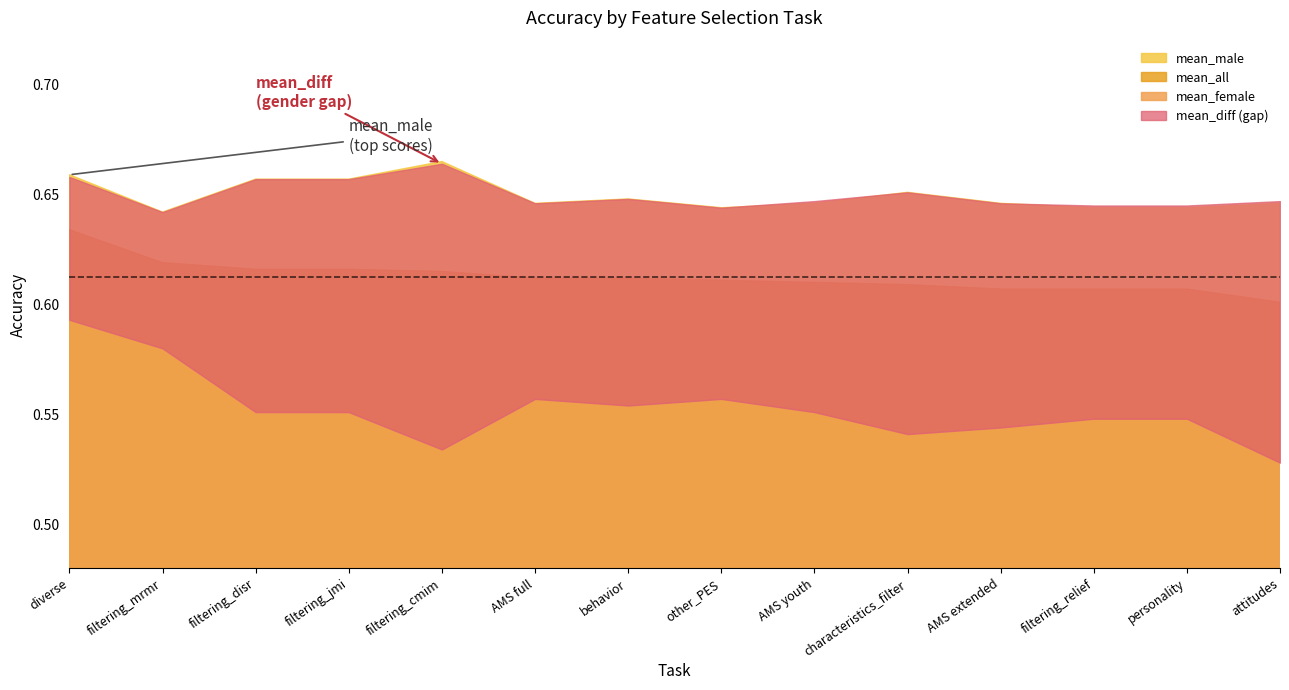

How many lines are shown in the chart?

4